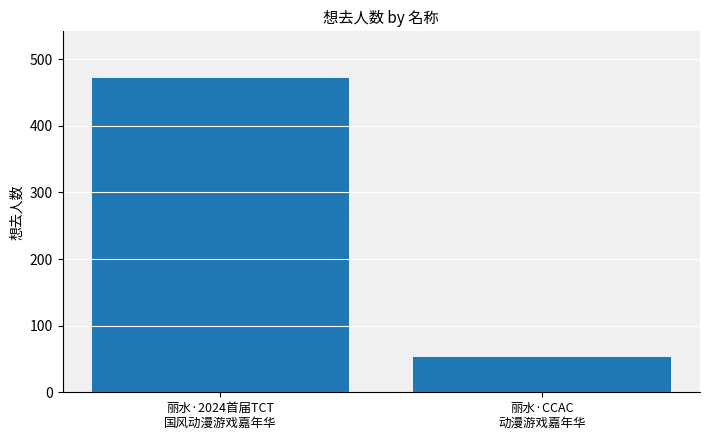

What is the average value?

262